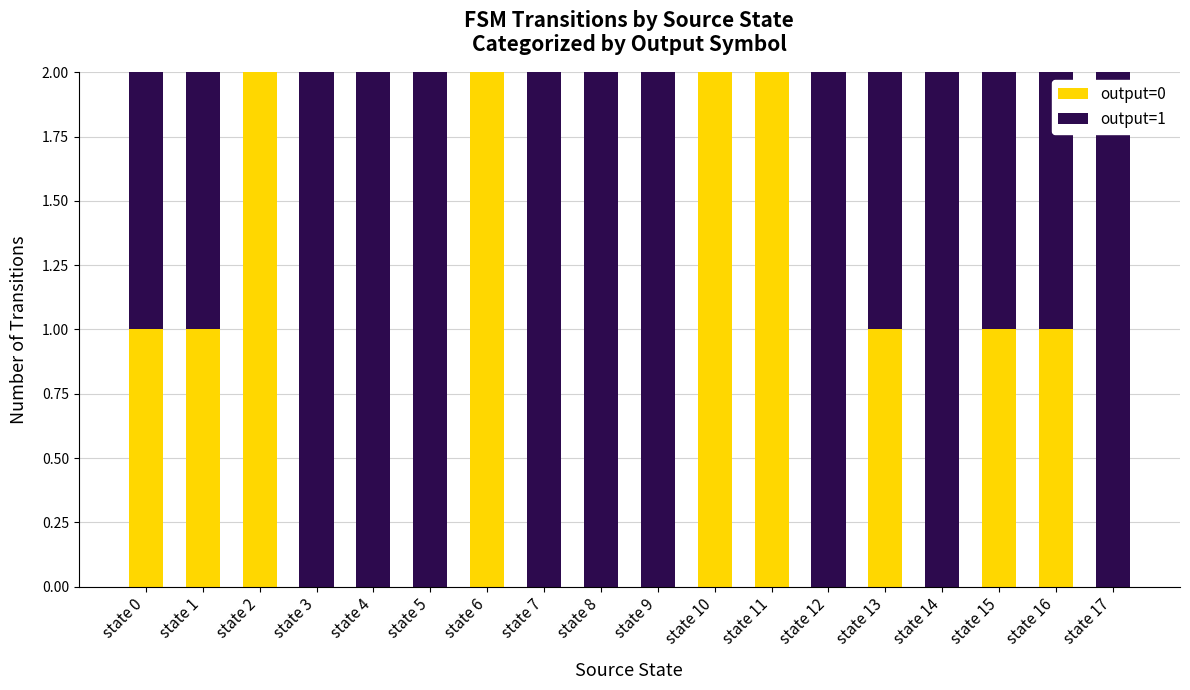

Are the bars grouped side by side (vs. stacked)?

No